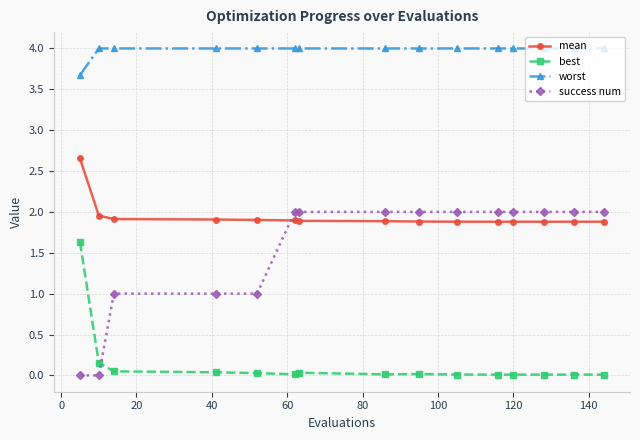

What is the average value of the worst series?

4.0